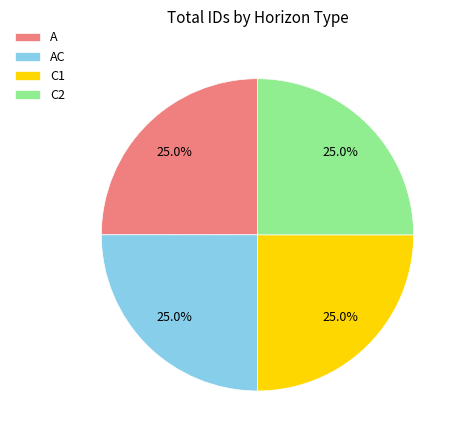

How many slices are in this pie chart?

4